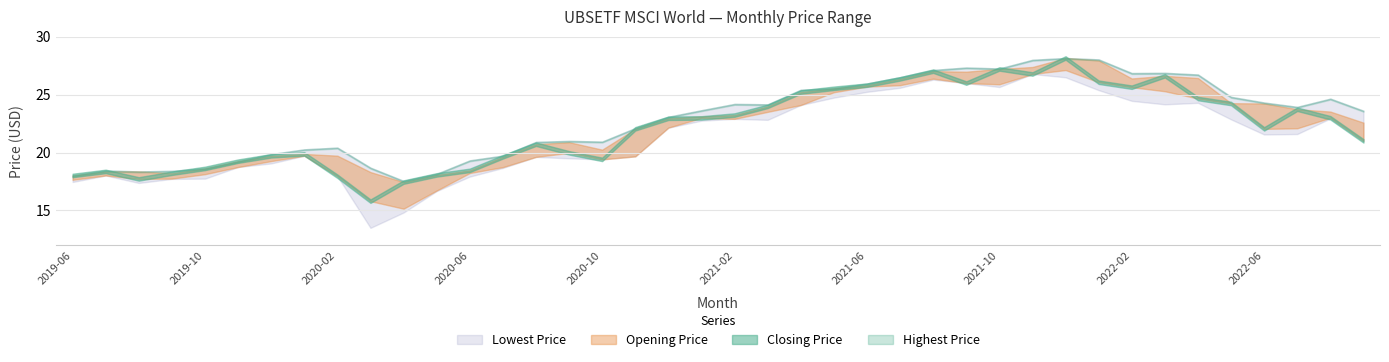

True or false: Highest Price and Lowest Price cross at least once.

False